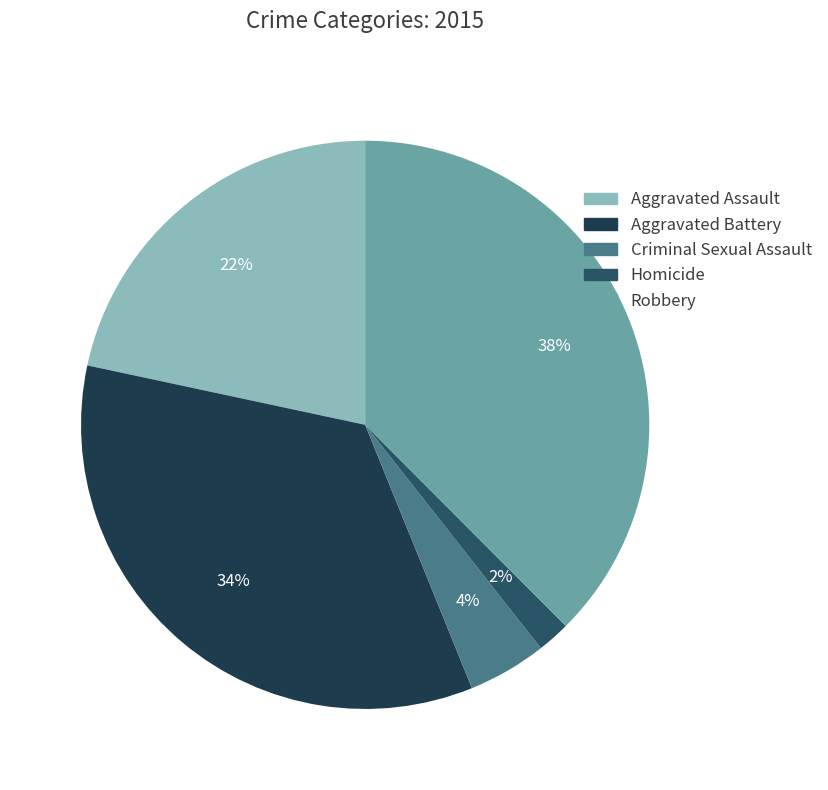

Is it true that Criminal Sexual Assault is 1% of the pie?

False